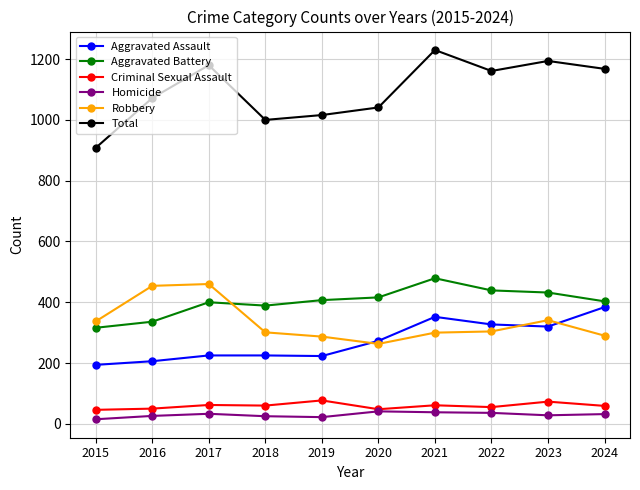

What are all the series names shown in the legend?

Aggravated Assault, Aggravated Battery, Criminal Sexual Assault, Homicide, Robbery, Total